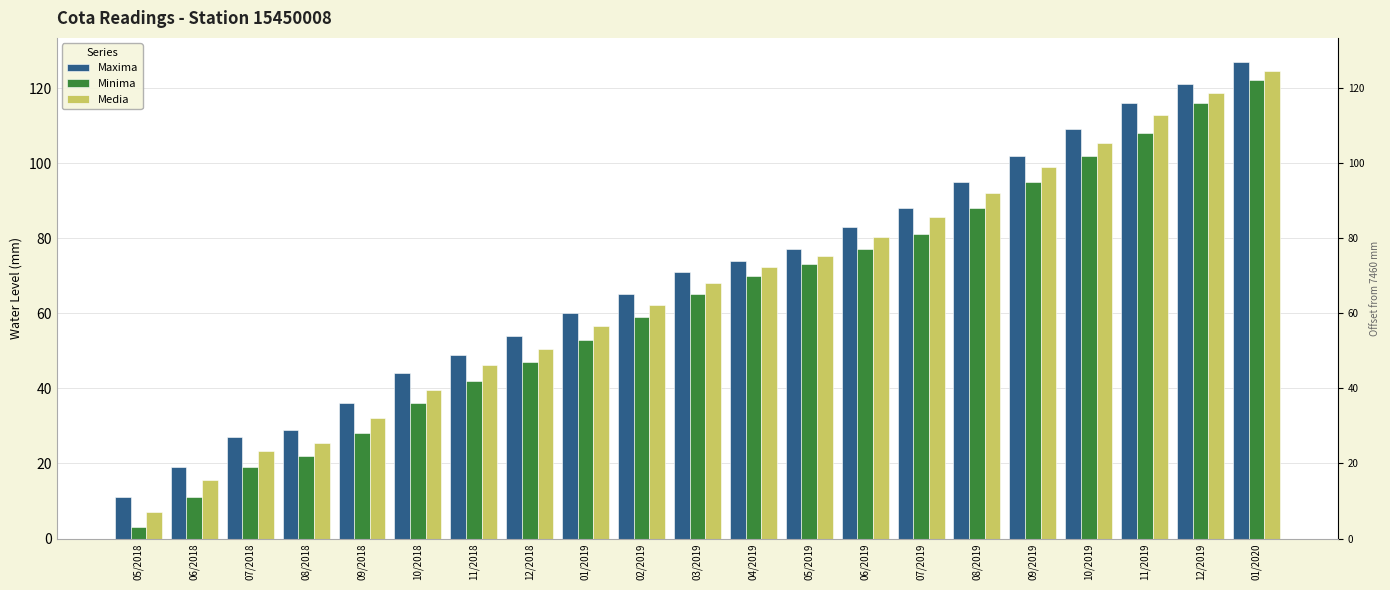

The Minima series shows 11.0 at 06/2018. True or false?

True